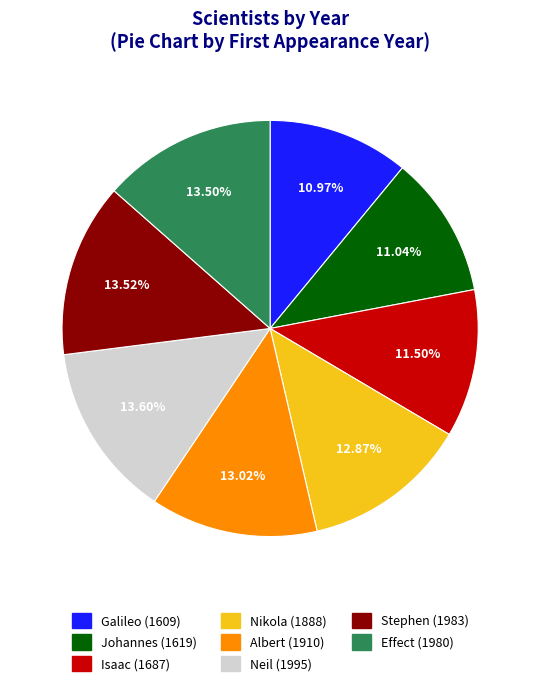

What is the ratio of the value at Nikola to the value at Galileo?

1.2